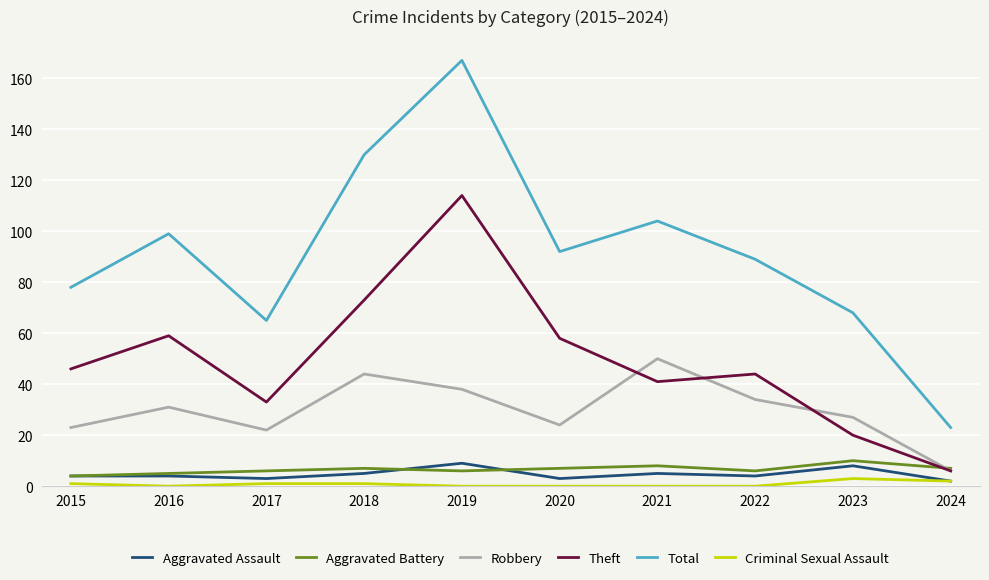

Is the value of Theft at 2015 greater than the value of Total at 2020?

No